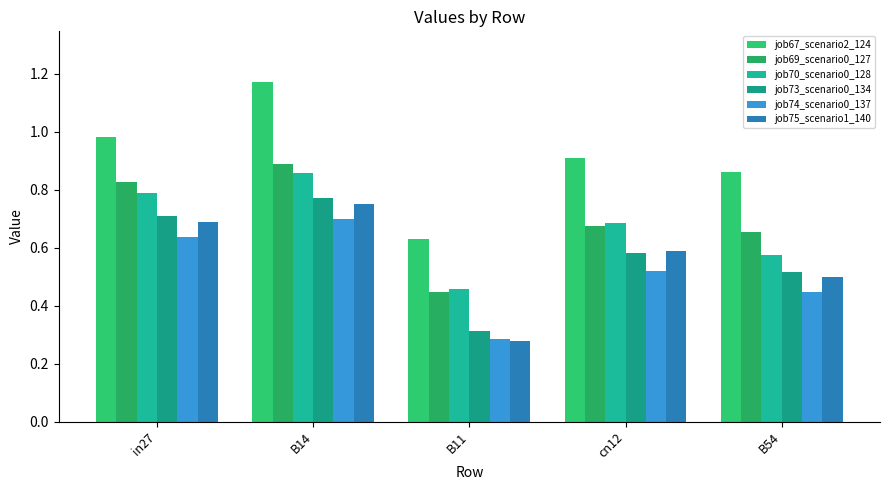

At which category is the sum across all series the highest?

B14